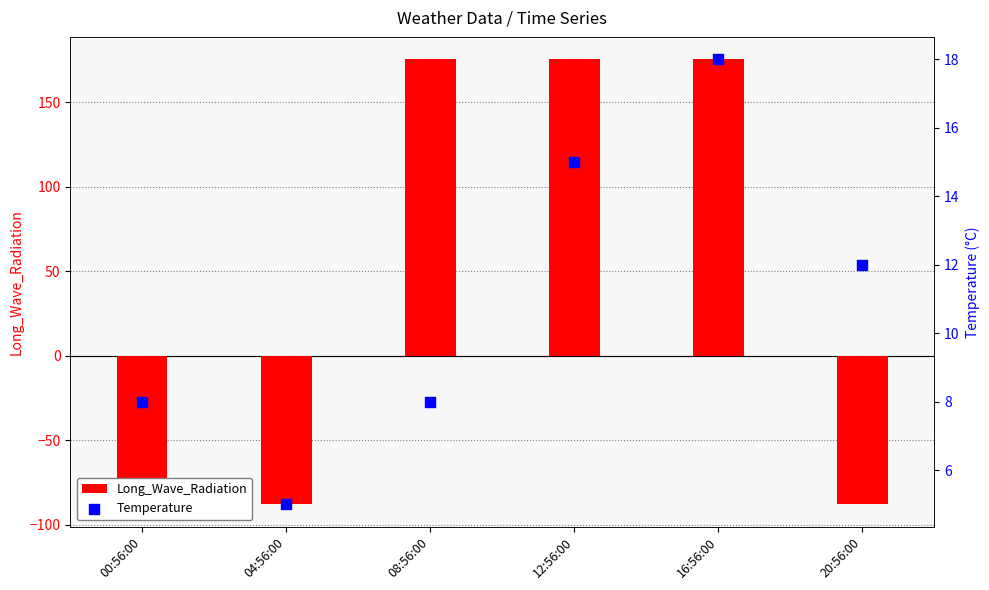

What is the total value across all series at 04:56:00?

-82.8